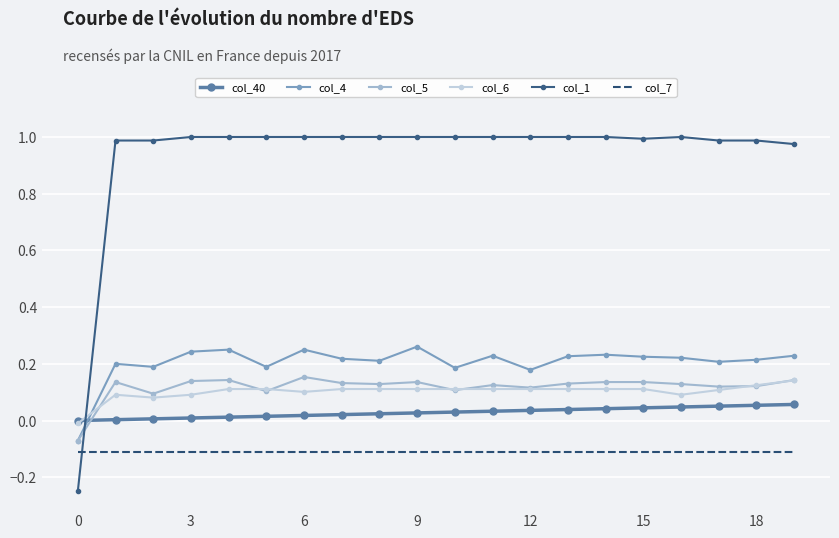

How many intersections are there between col_5 and col_40?

1